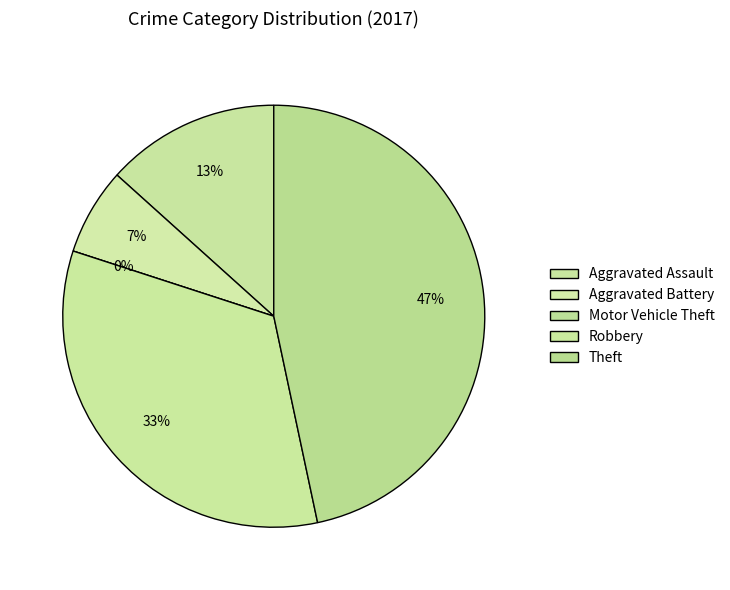

What is the change in value from Aggravated Assault to Motor Vehicle Theft?

-2